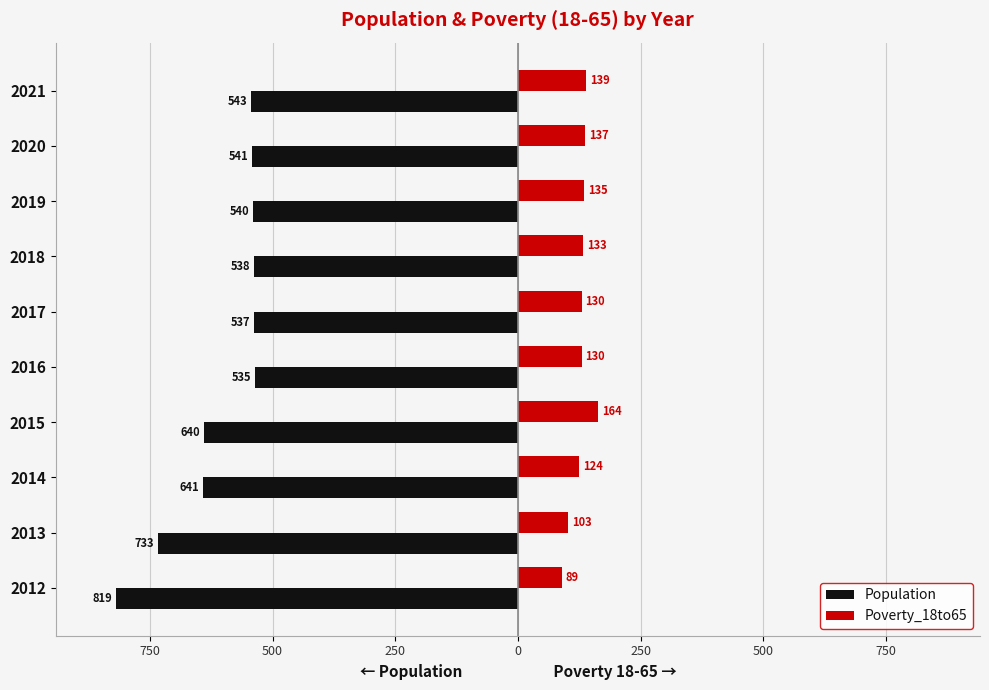

Reading right to left, what are all the values shown in this chart?

Population: -543	-541	-540	-538	-537	-535	-640	-641	-733	-819
Poverty_18to65: 139	137	135	133	130	130	164	124	103	89